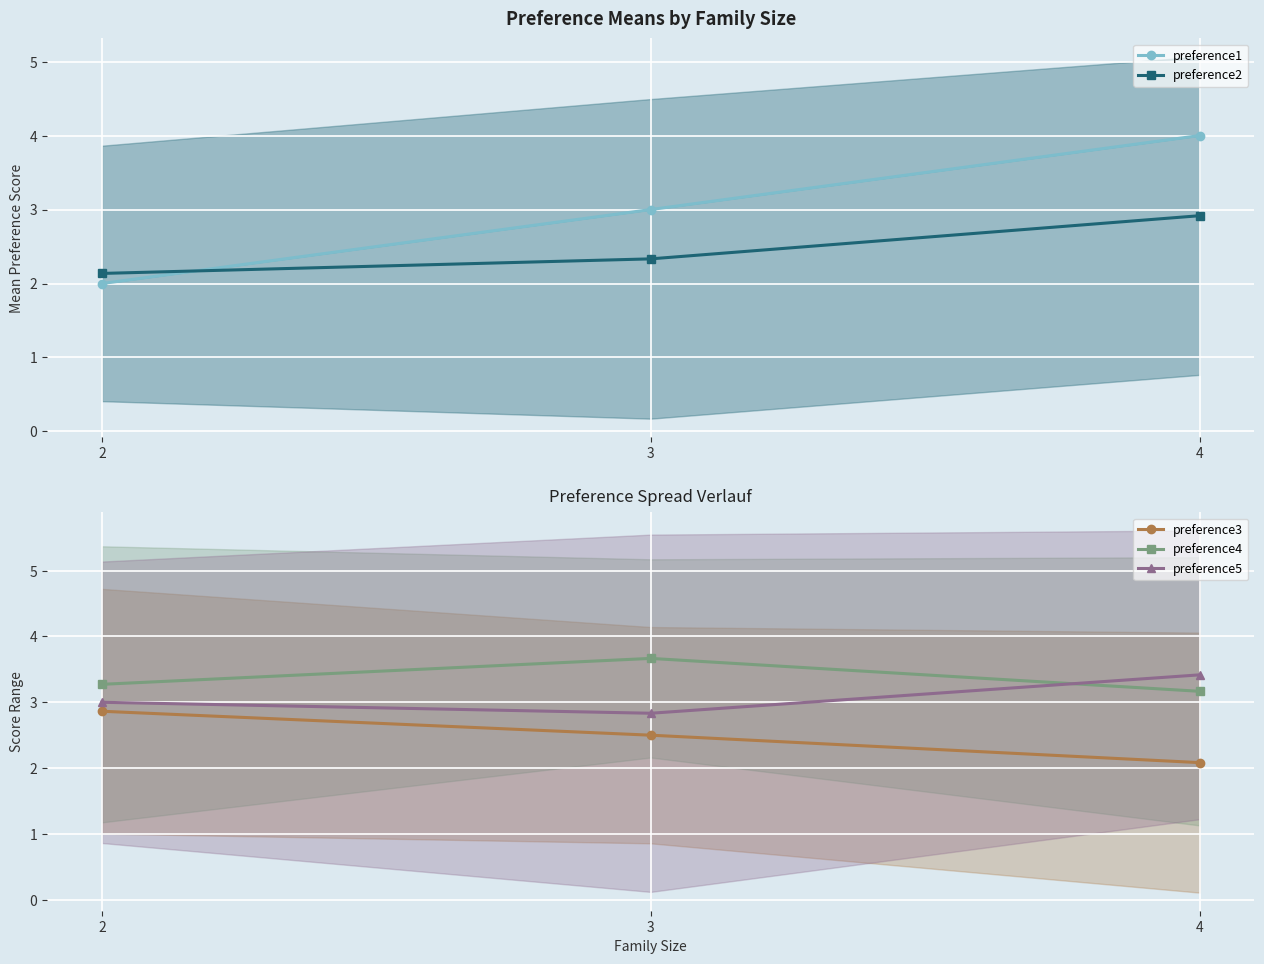

What is the difference between the maximum and minimum values in the preference5 series?

0.6